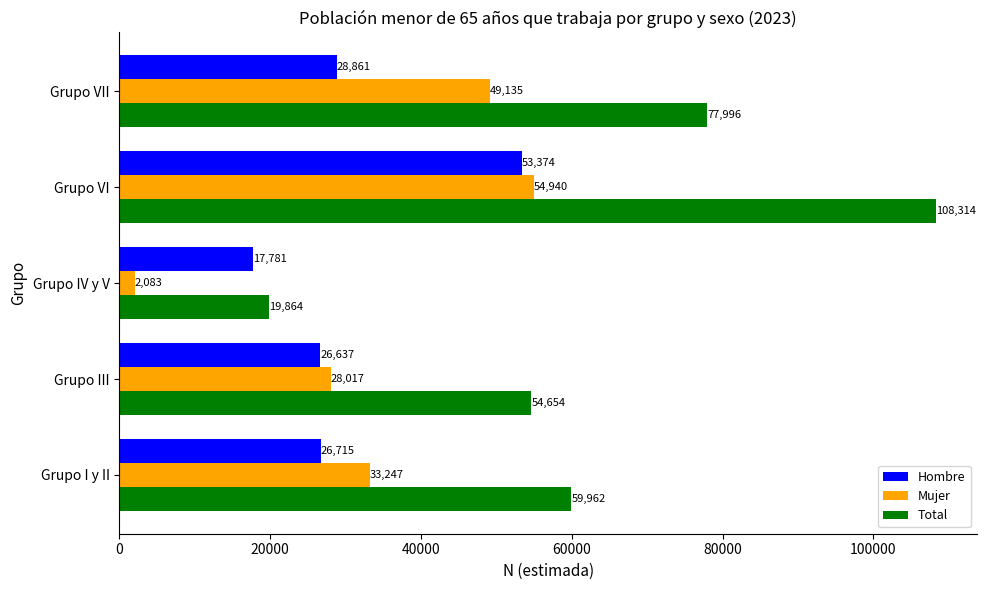

Where is Total nearest to the value 64089?

Grupo I y II